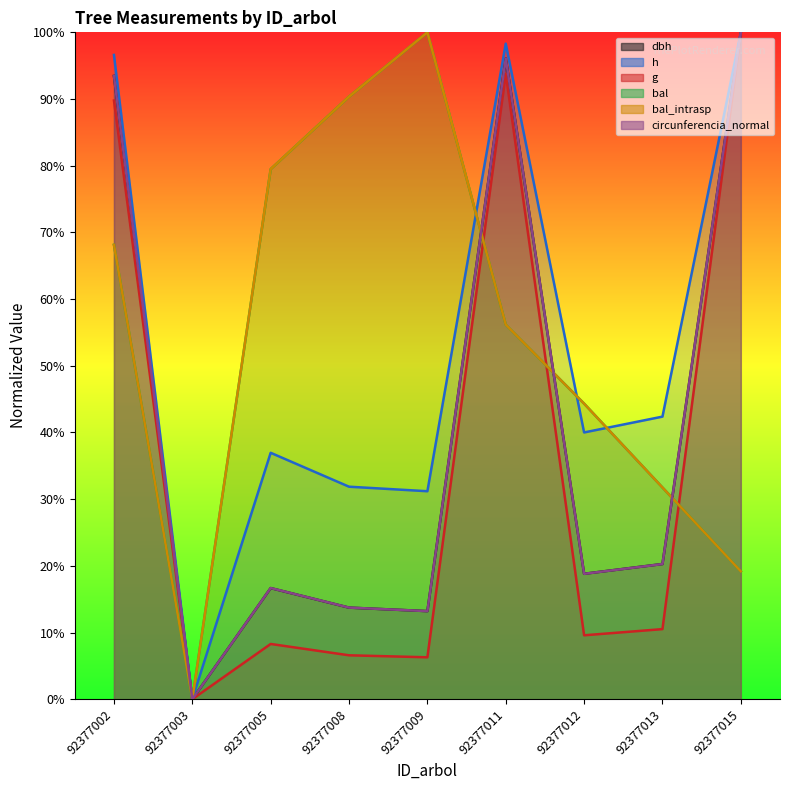

How many lines are shown in the chart?

6